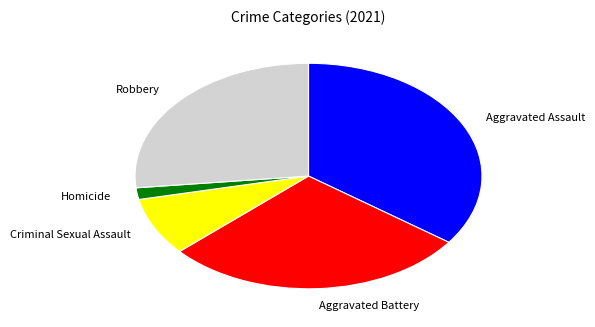

To the nearest percent, what is the average slice percentage?

20%